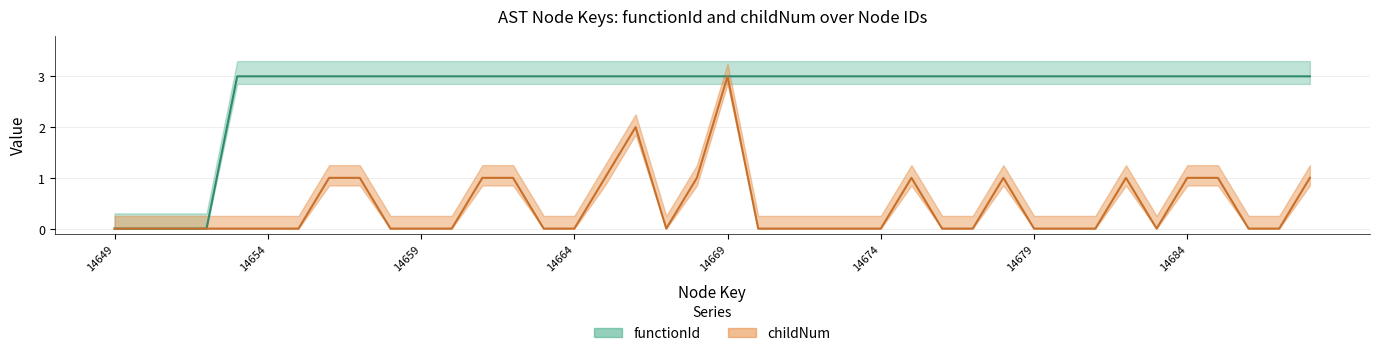

True or false: functionId and childNum intersect in this chart.

False